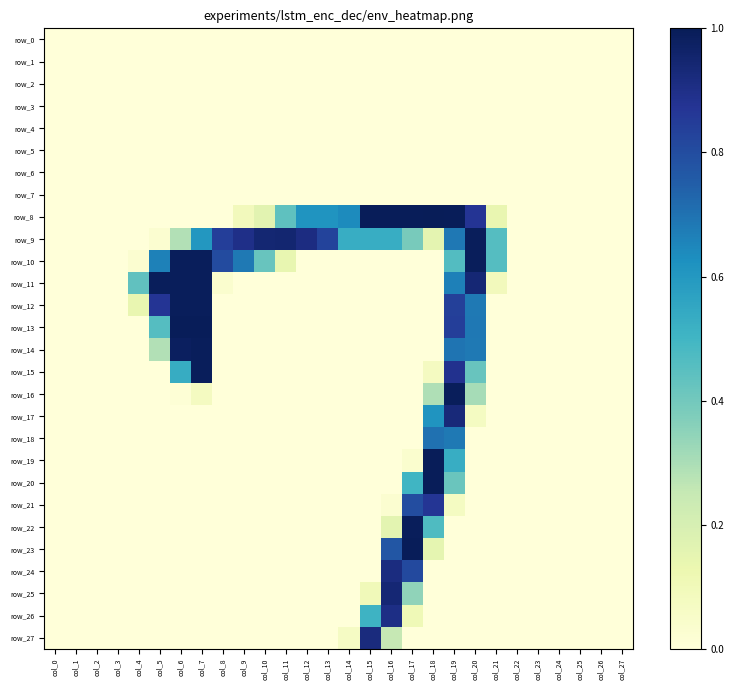

At how many categories does at least one series exceed 0?

18